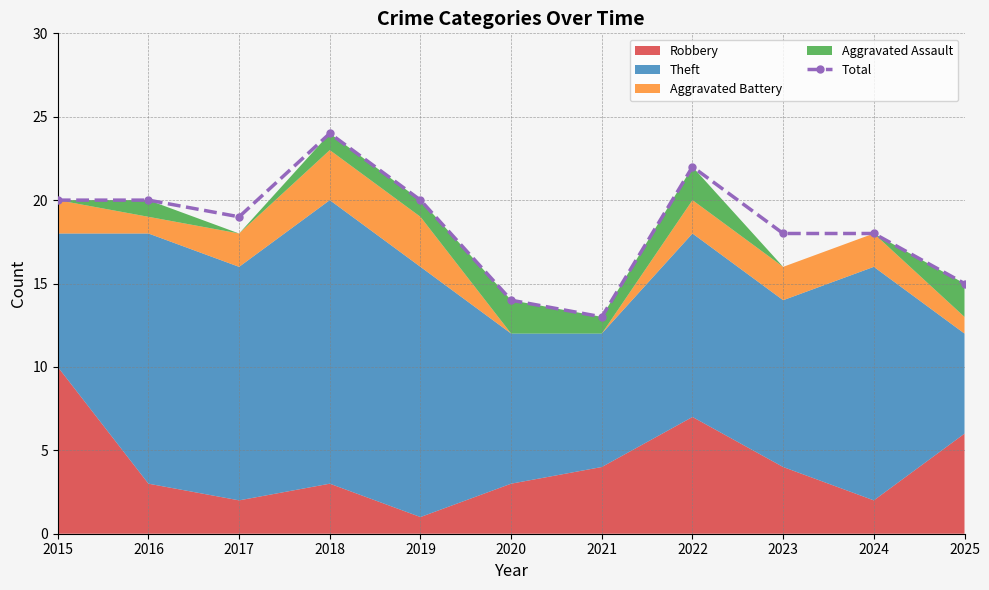

What is the difference between the second highest and minimum values?

9